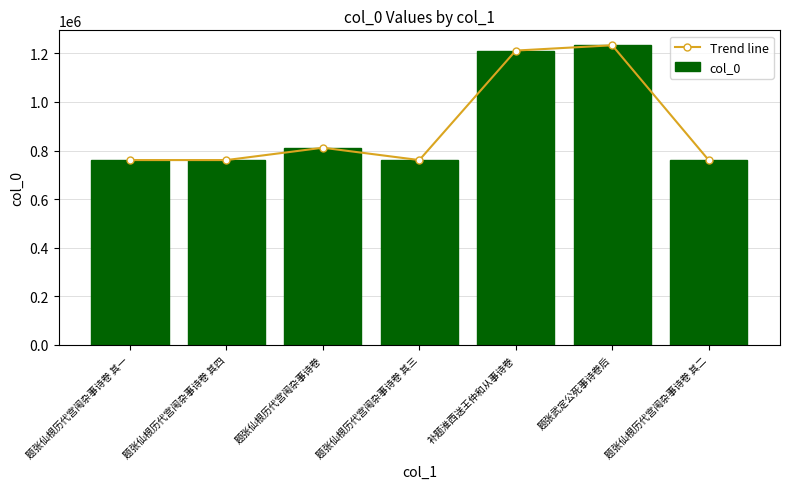

What position from the right is 题张仙根历代宫闱杂事诗卷 其四?

6